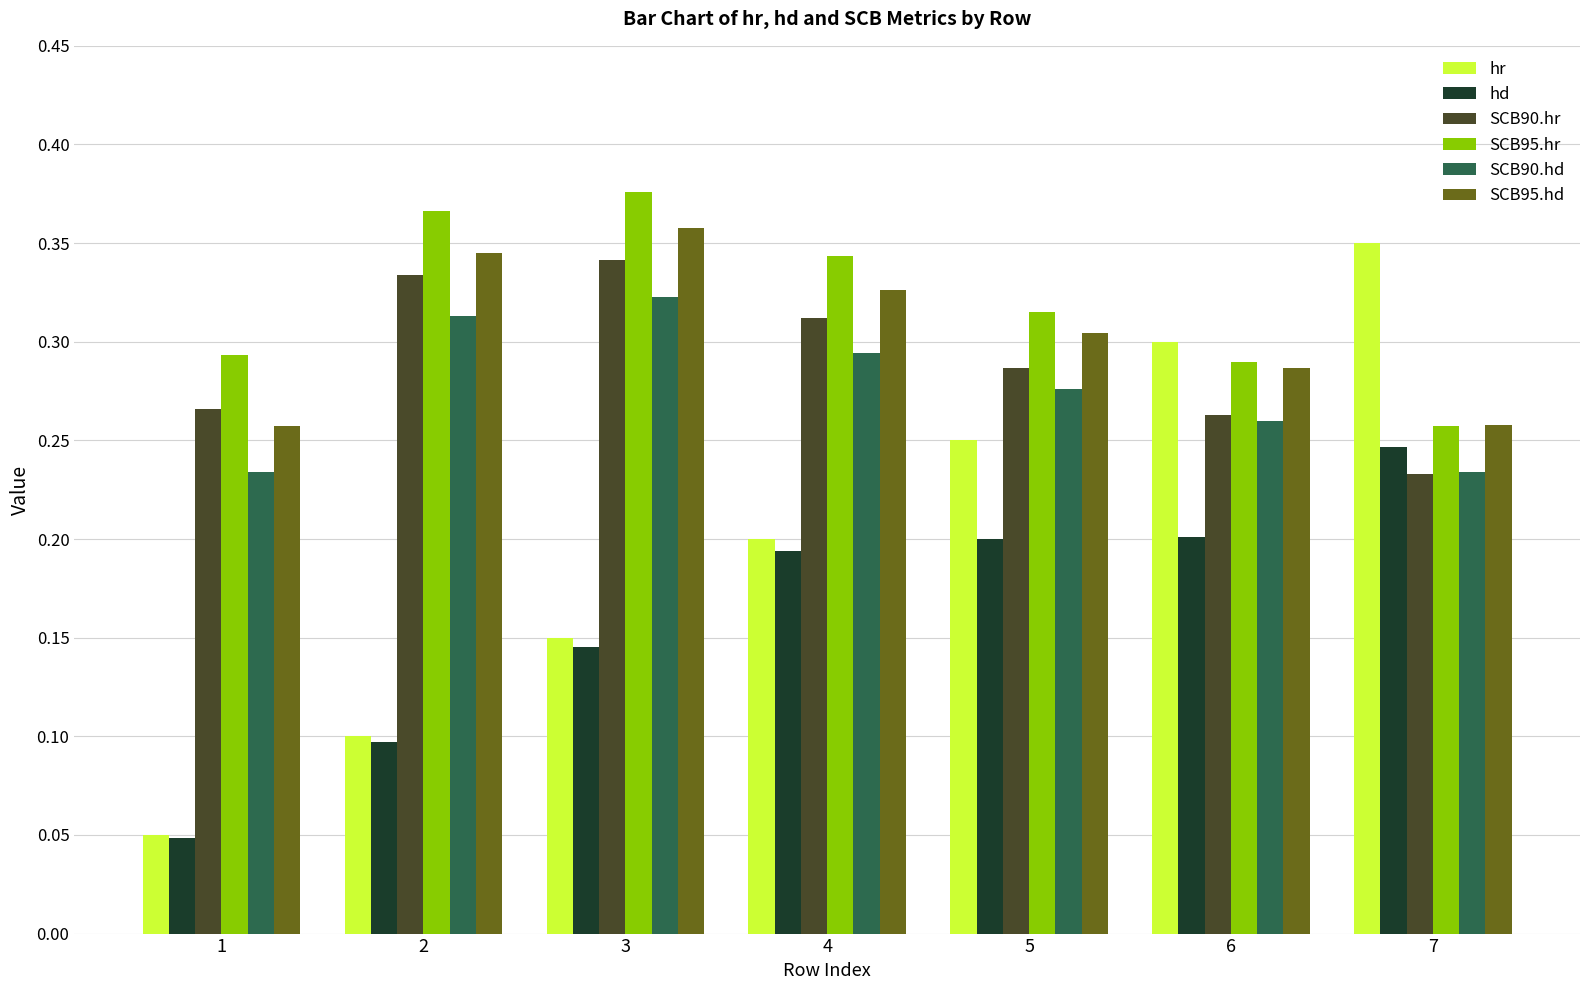

How many series are shown in this chart?

6